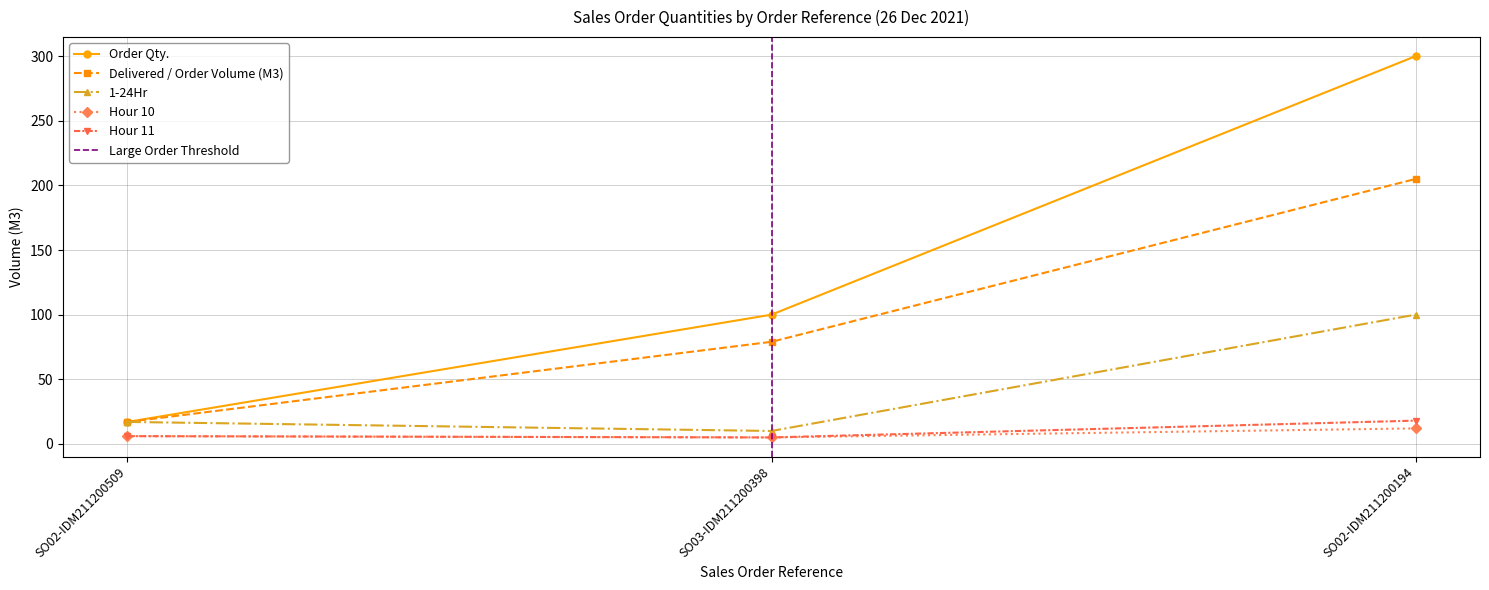

True or false: 1-24Hr has a value of 5 at SO03-IDM211200398.

False